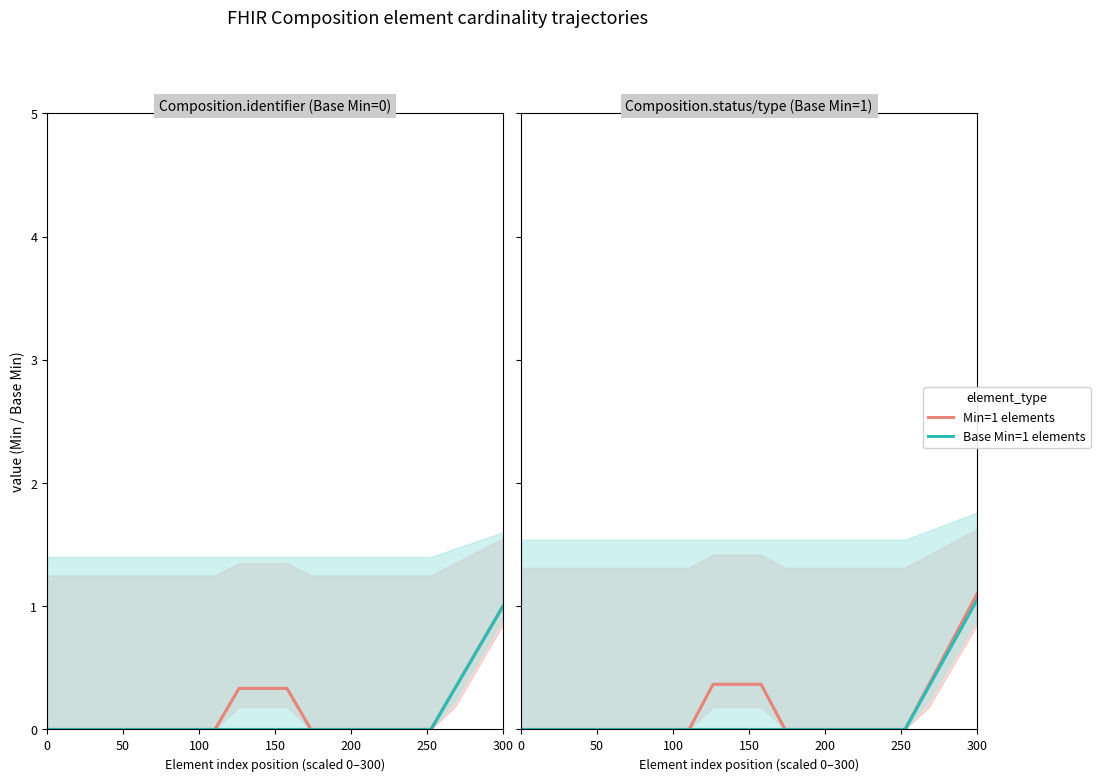

How many lines are shown in the chart?

2